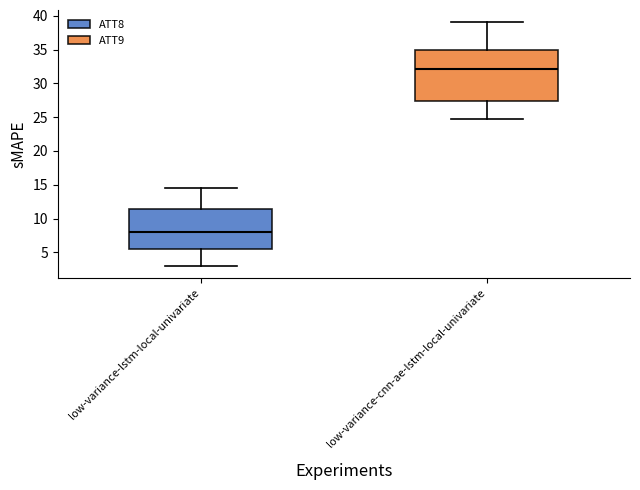

Which box's median line is the highest?

low-variance-cnn-ae-lstm-local-univariate